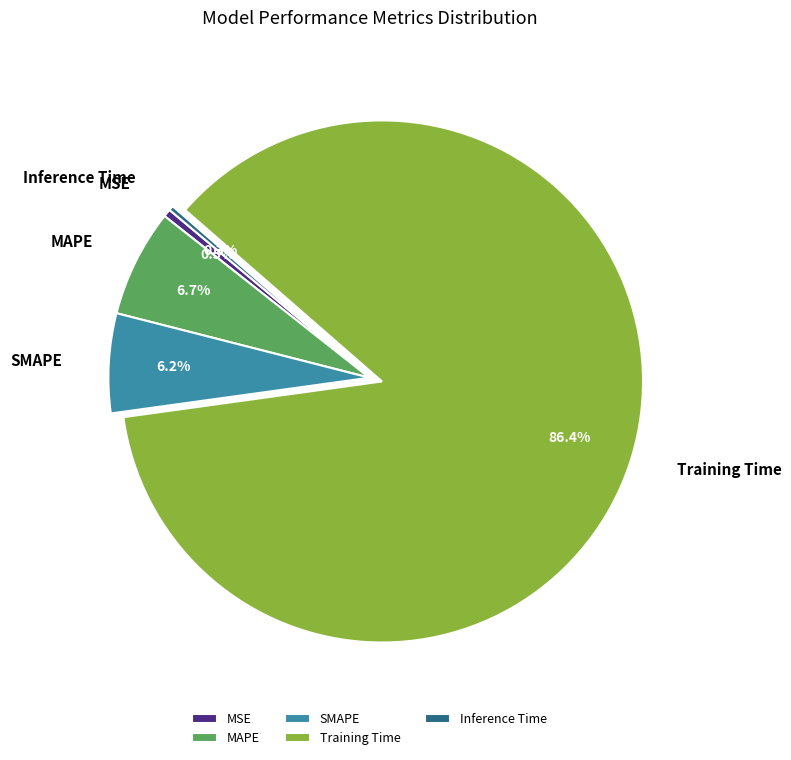

Count the number of slices in the pie.

5